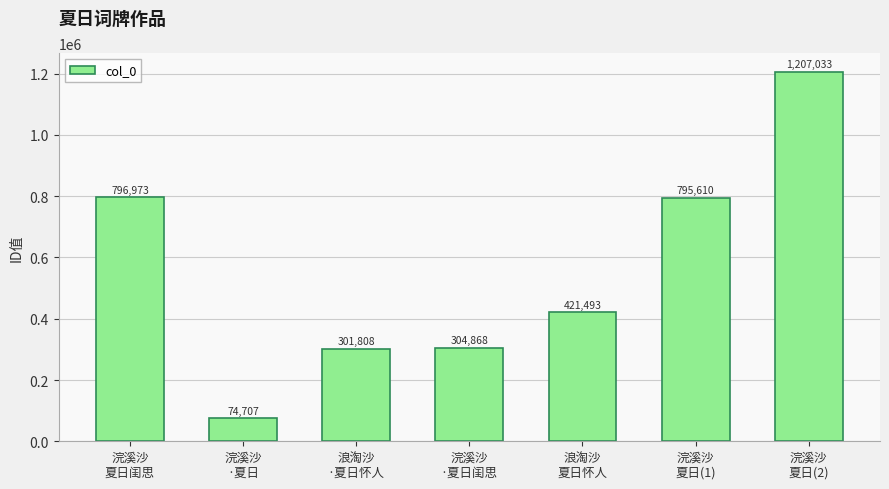

The chart shows a value of 796973 at 浣溪沙
夏日闺思. True or false?

True